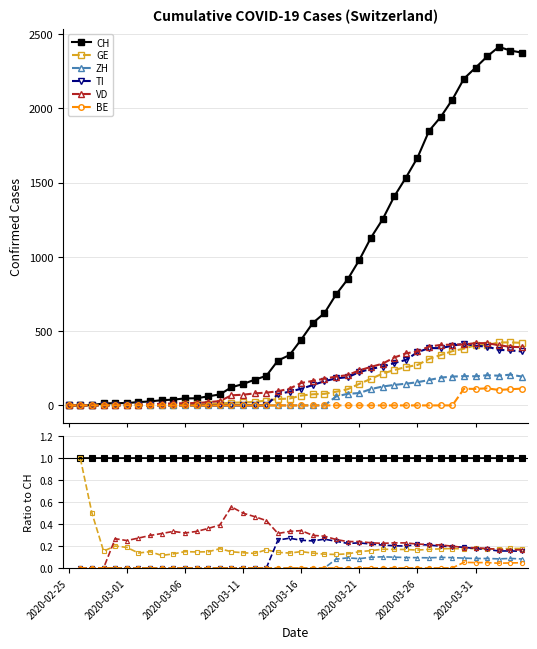

What position from the left is 2020-02-25?

1